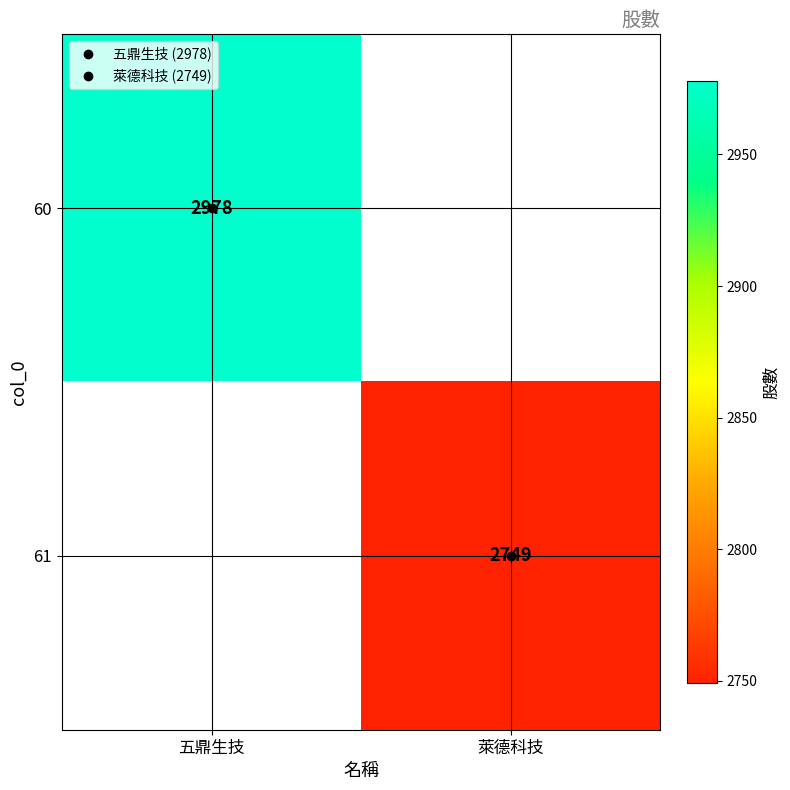

Rank the categories by 60 value from lowest to highest.

五鼎生技, 萊德科技